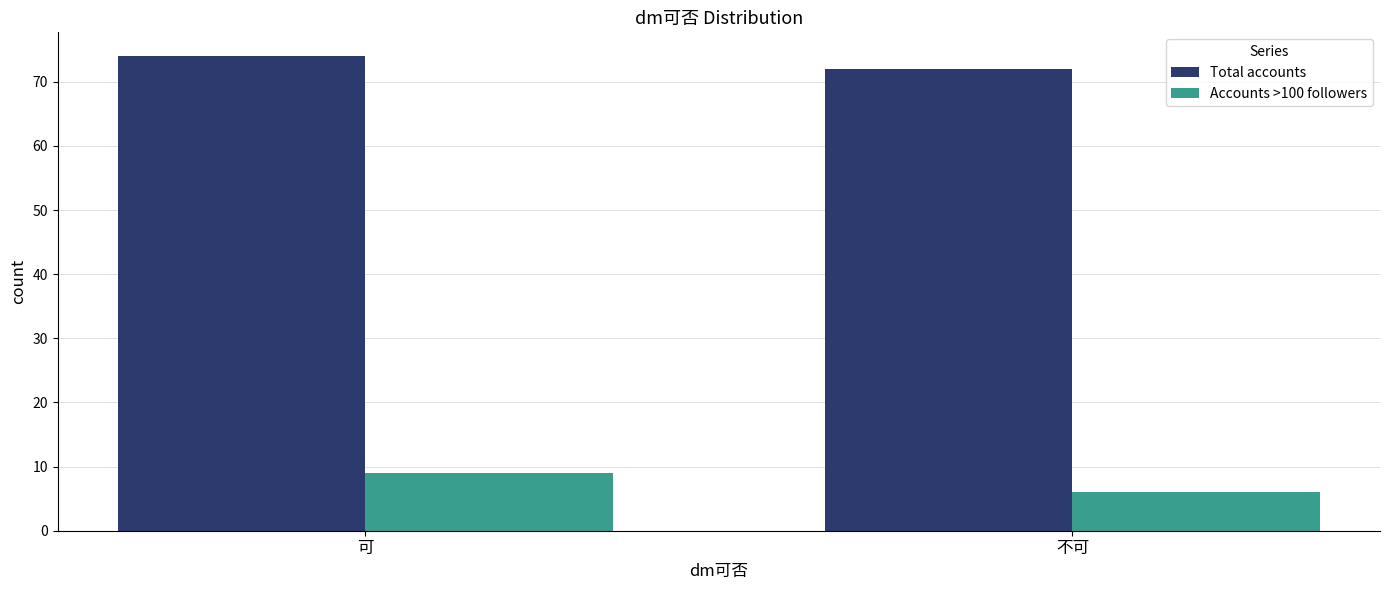

Rank the categories by Total accounts value from highest to lowest.

可, 不可